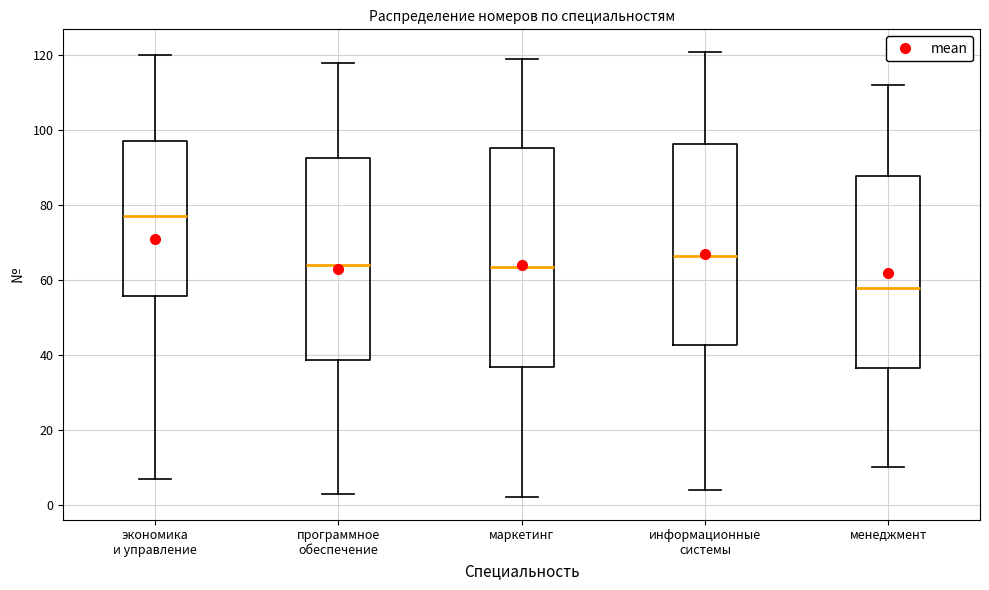

Reading left to right, read every box against the y-axis: the position of its median line, the range the box covers, and the ends of its whiskers. The values are not printed on the chart, so give them approximately, as read against the axis.

экономика и управление: median 78, box 56 to 98, whiskers 8 to 120
программное обеспечение: median 64, box 38 to 92, whiskers 4 to 118
маркетинг: median 64, box 36 to 96, whiskers 2 to 120
информационные системы: median 66, box 42 to 96, whiskers 4 to 122
менеджмент: median 58, box 36 to 88, whiskers 10 to 112